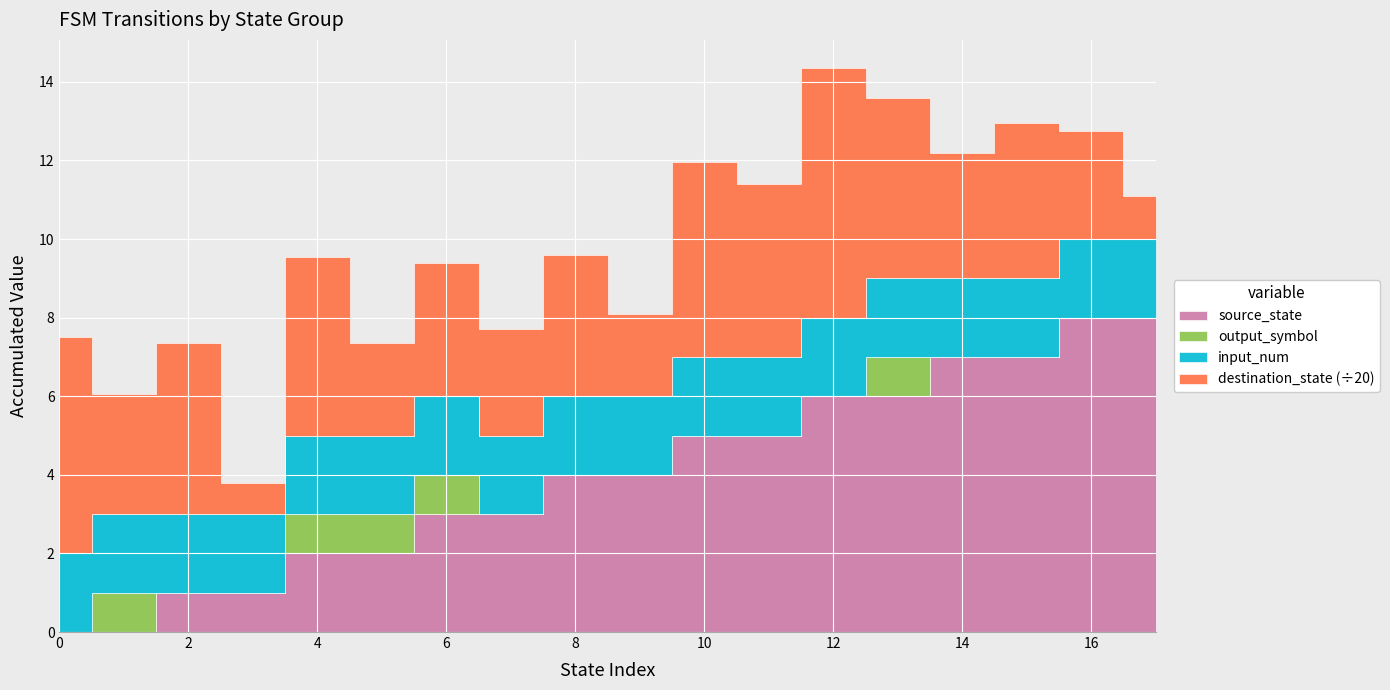

Reading right to left, what are all the values shown in this chart?

source_state: 8	8	7	7	6	6	5	5	4	4	3	3	2	2	1	1	0	0
destination_state: 22	55	79	64	92	127	88	99	42	72	54	68	47	91	16	87	61	110
input_num: 2	2	2	2	2	2	2	2	2	2	2	2	2	2	2	2	2	2
output_symbol: 0	0	0	0	1	0	0	0	0	0	0	1	1	1	0	0	1	0